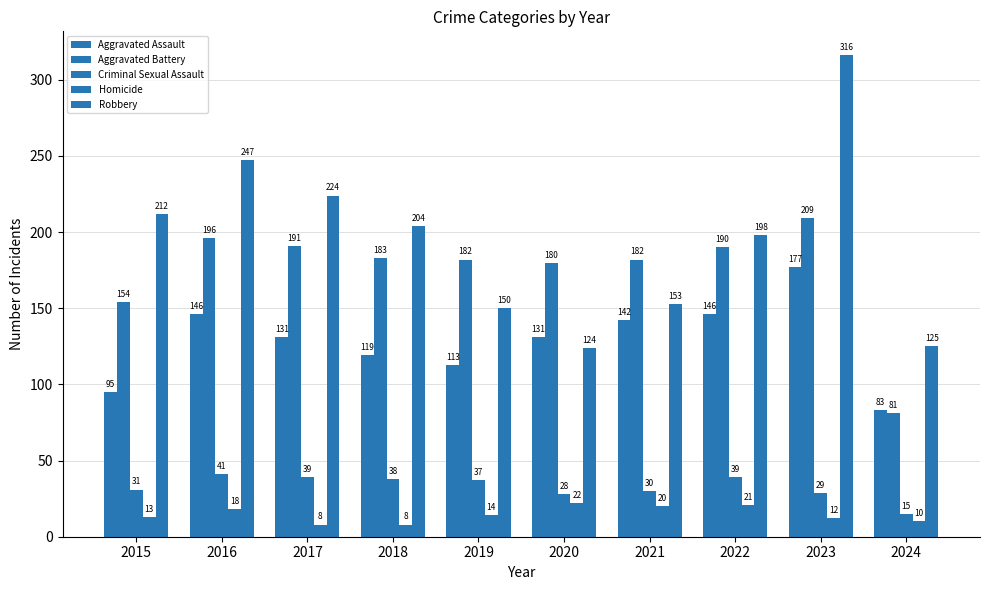

Which category has the highest value in the Aggravated Battery series?

2023